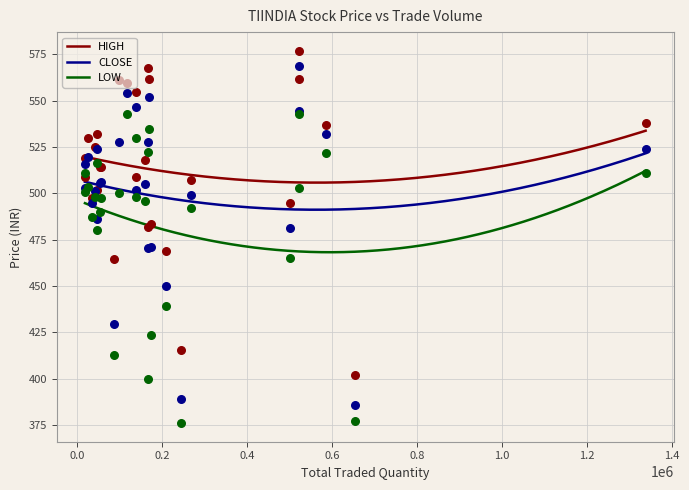

Which series reaches the minimum Y coordinate?

LOW